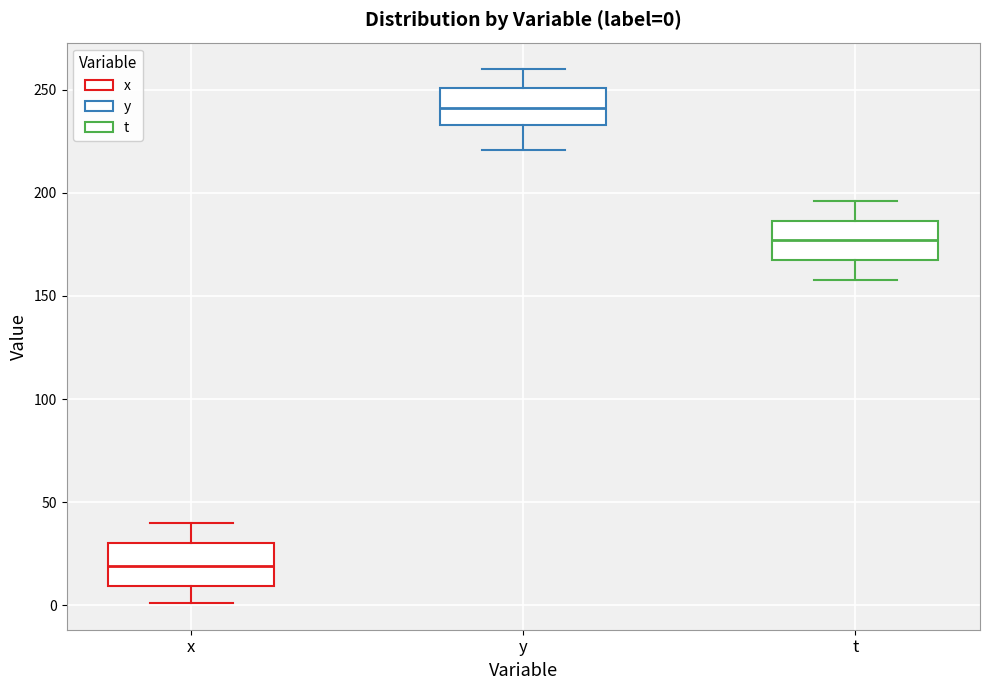

Which box's median line is the lowest?

x